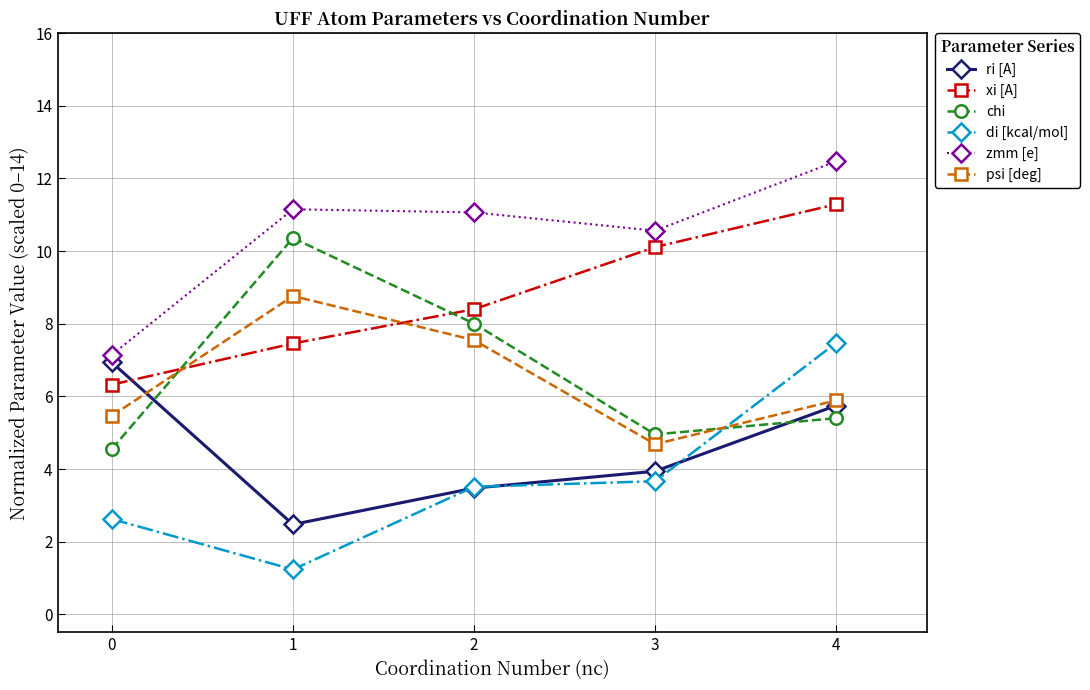

What is the difference between the ri [A] values at 4 and 2?

2.3